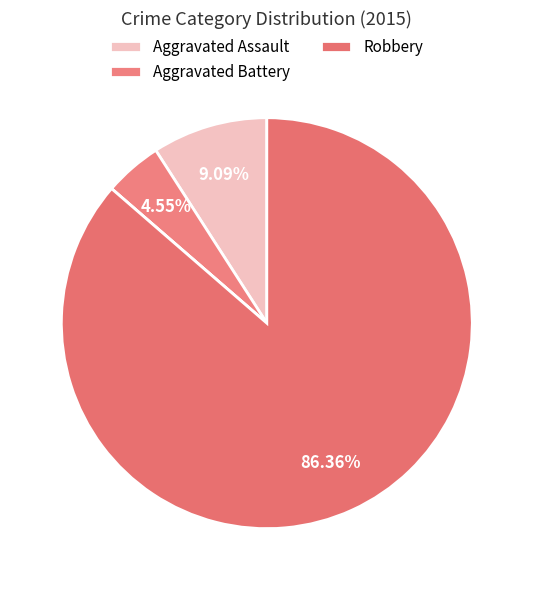

What is the largest slice in the pie chart?

Robbery